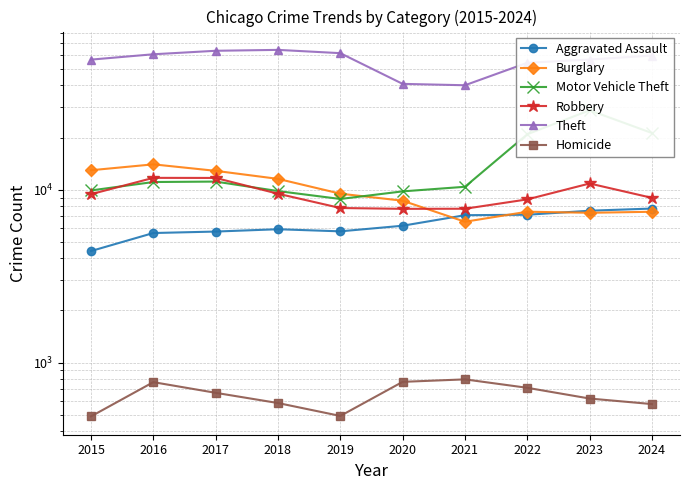

What is the difference between the maximum and minimum values in the Motor Vehicle Theft series?

19917